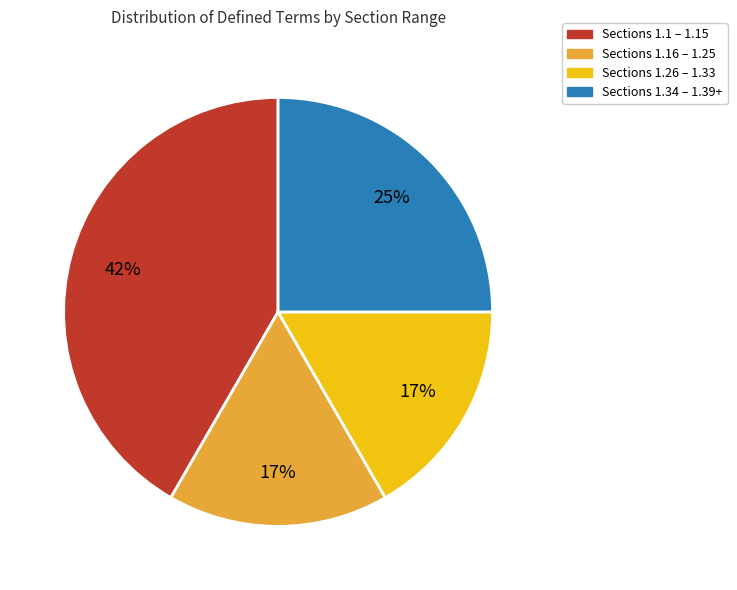

True or false: Sections 1.16 – 1.25 accounts for 17% of the total.

True